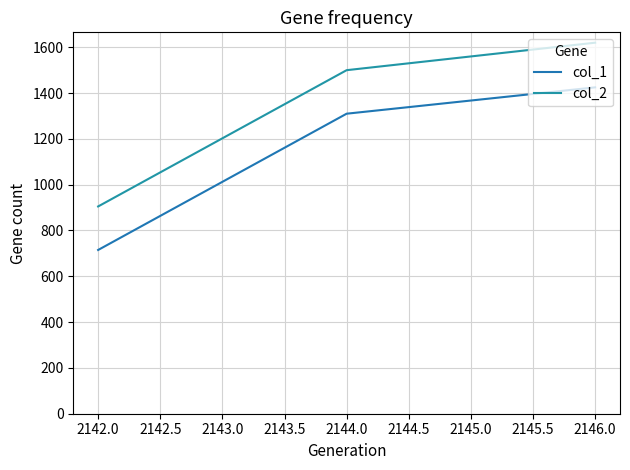

What is the lowest value of the col_2 series?

905